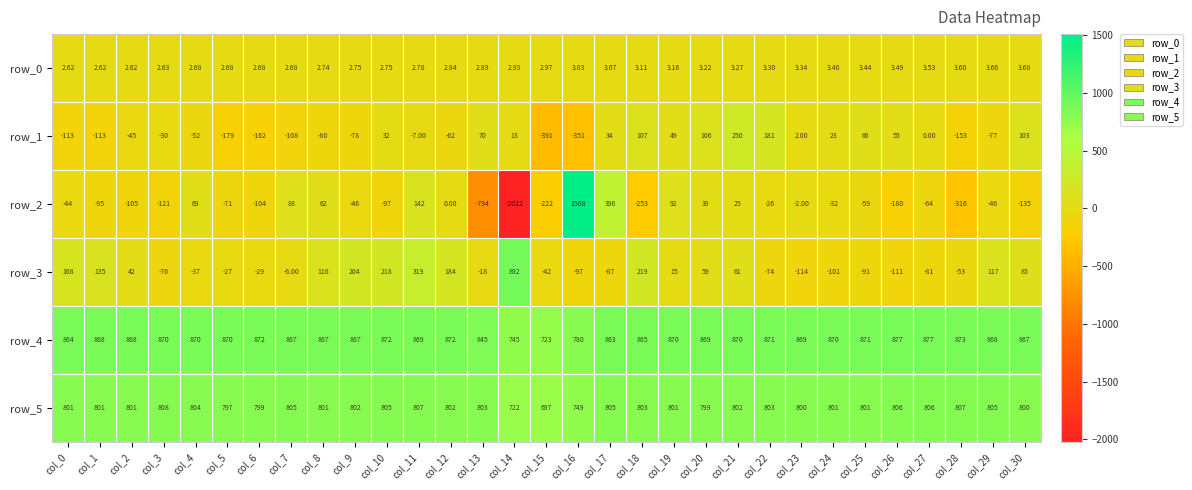

How many data points in row_5 are less than 802?

15